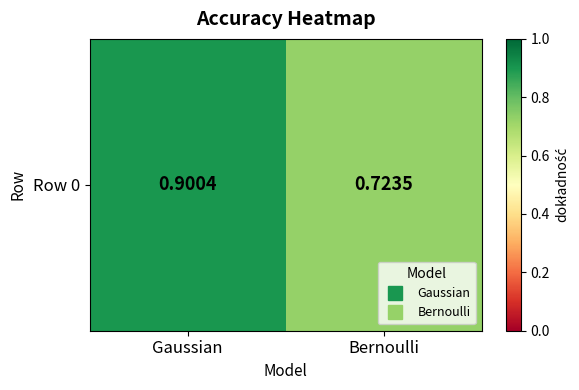

List the labels in order of value, smallest first.

Bernoulli, Gaussian